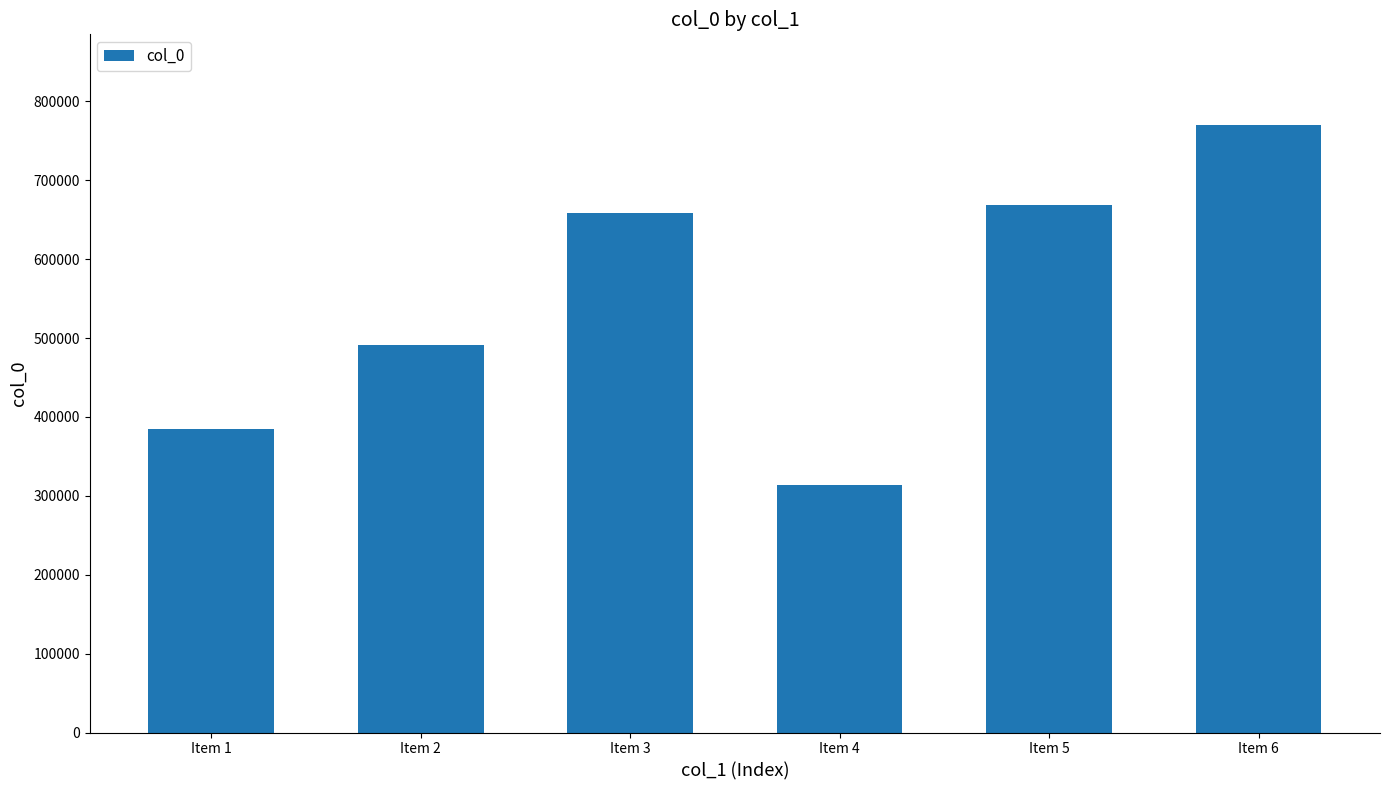

Reading left to right, list all the values displayed in this chart.

Item 1=385161	Item 2=491475	Item 3=658582	Item 4=314085	Item 5=668306	Item 6=769634